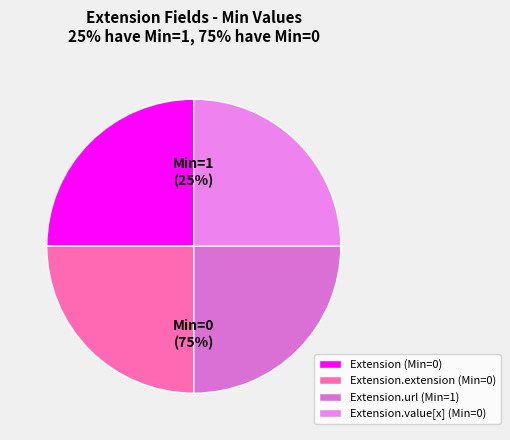

Which category has the smallest portion of the pie?

Extension